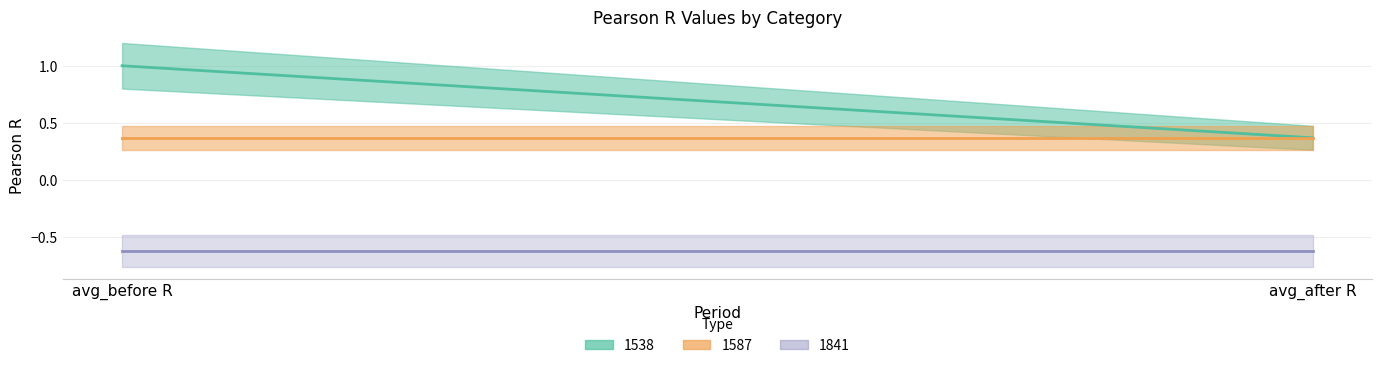

Reading left to right, extract all data points from this chart.

1538: 1.0	0.4
1587: 0.4	0.4
1841: -0.6	-0.6